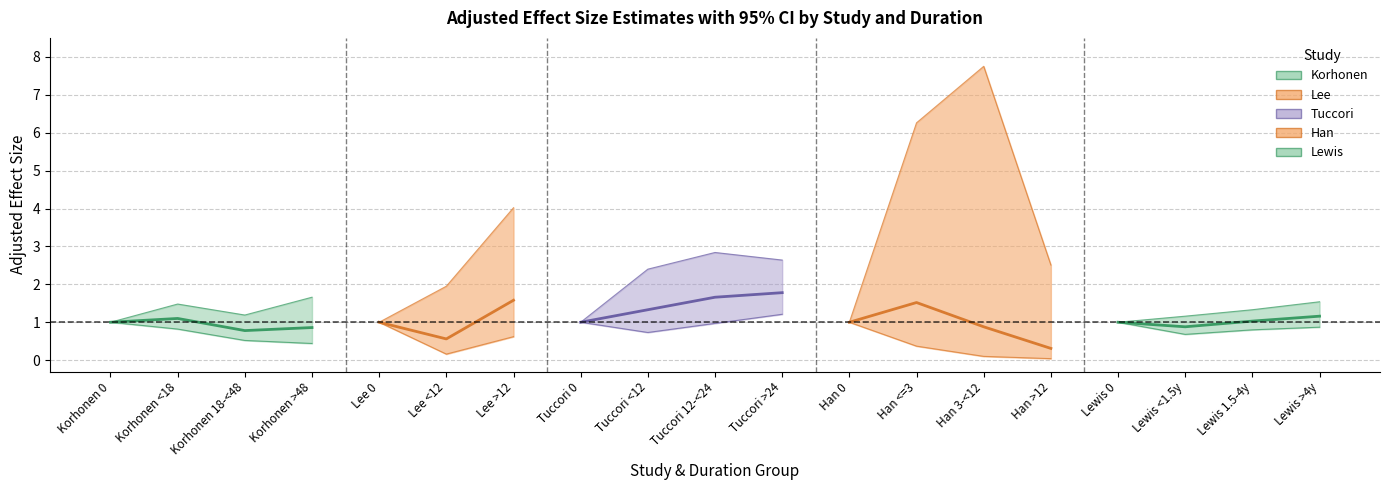

Rank the series by their average value, from lowest to highest.

lb, adjes, ub